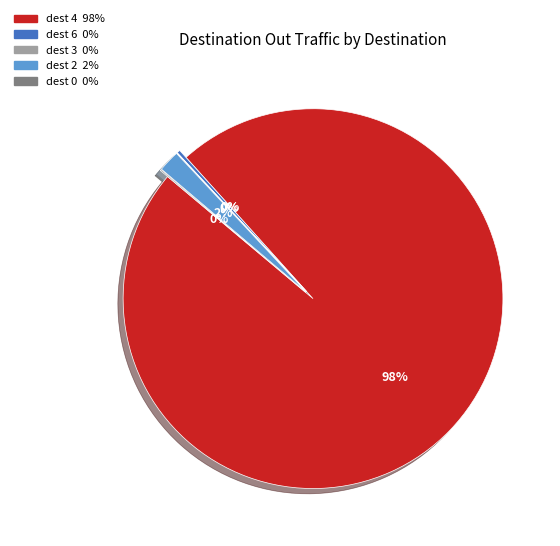

Is there a majority slice in this chart?

Yes